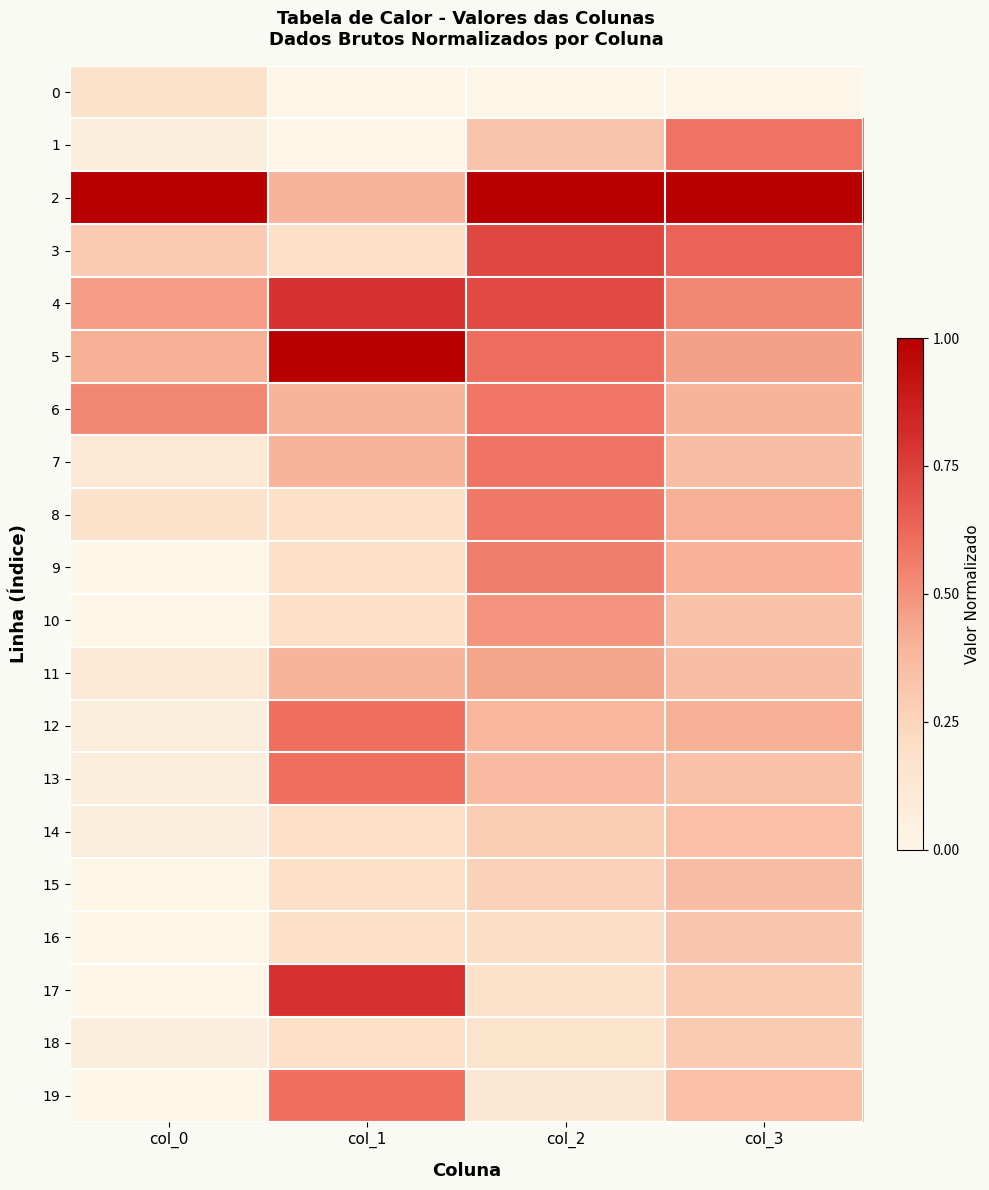

What is the spread (max minus min) of values at col_1?

1.0